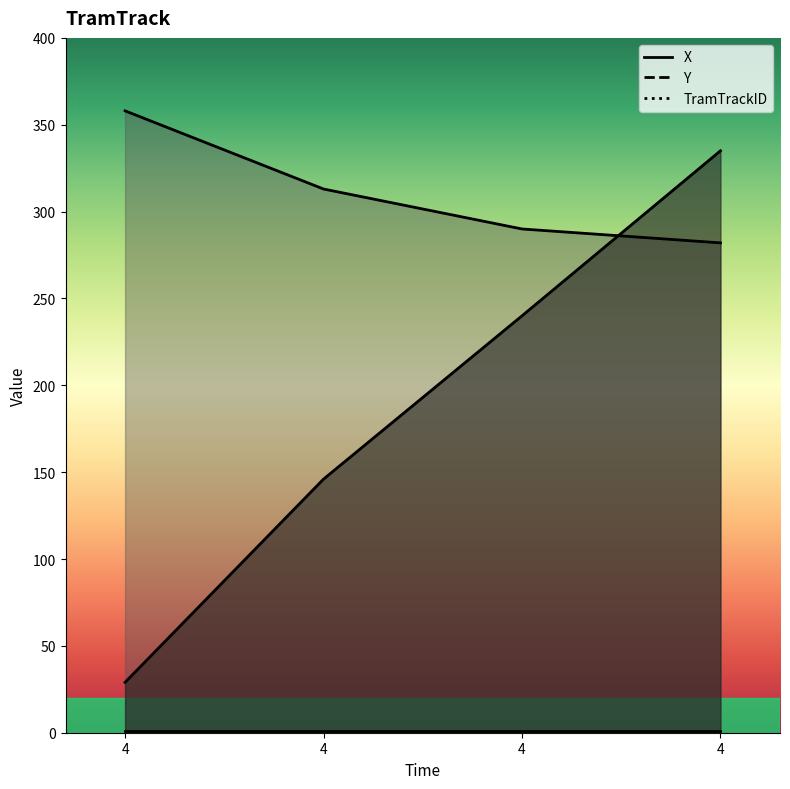

What is the greatest value displayed?

358